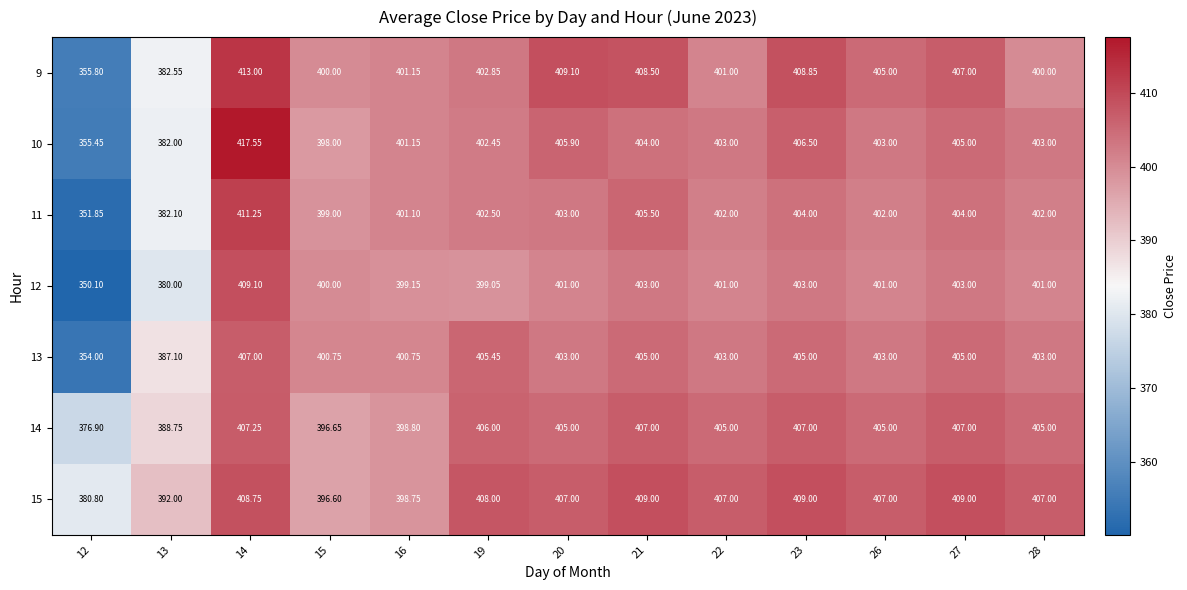

Is the value of 9 at 23 greater than the value of 11 at 16?

Yes